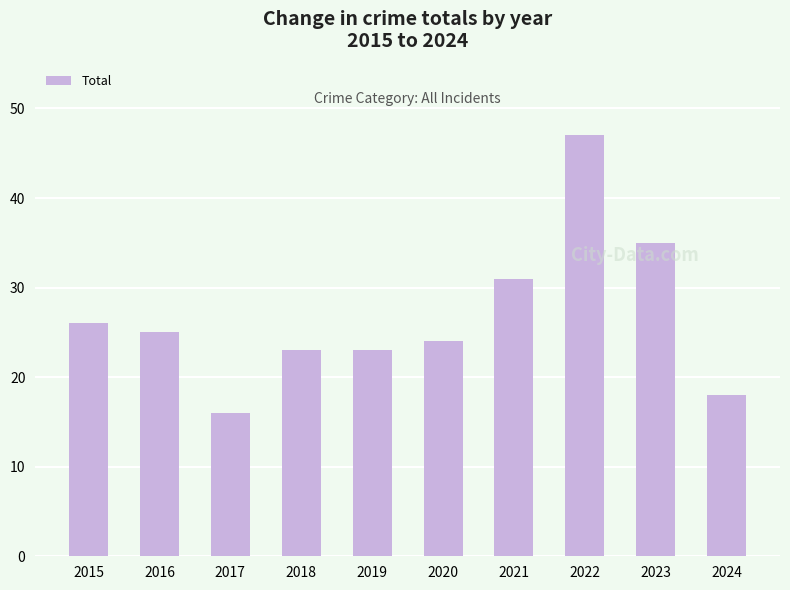

What is the sum of the values at 2015 and 2018?

49